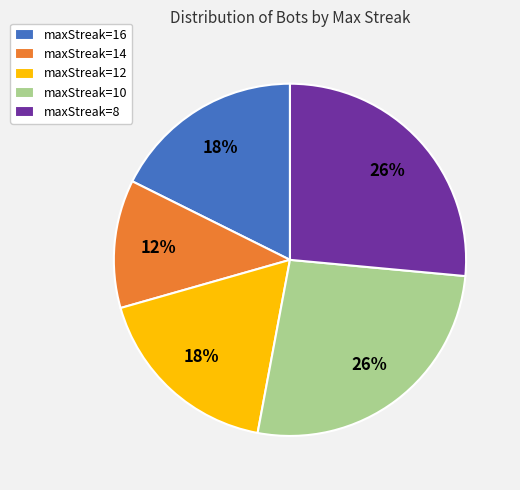

To the nearest percent, what percentage of the pie is maxStreak=8?

26%